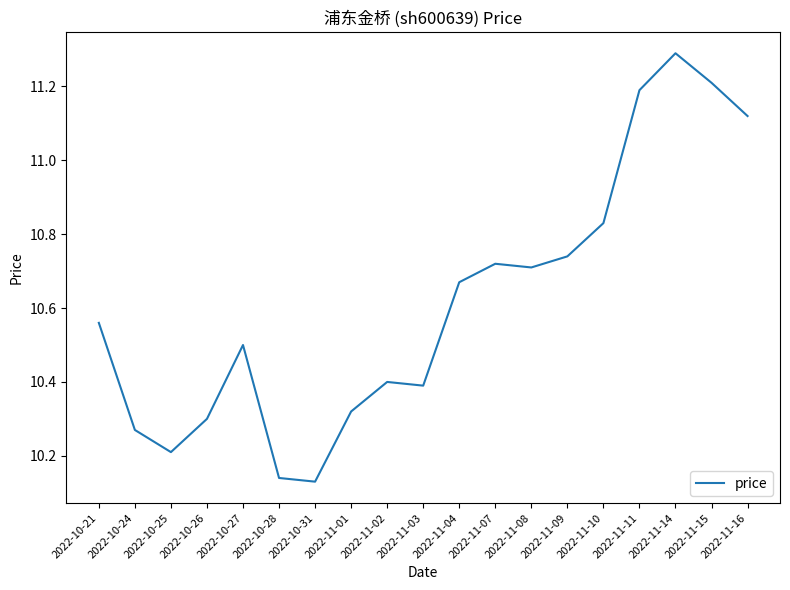

Is this an area chart (filled region under the line)?

No